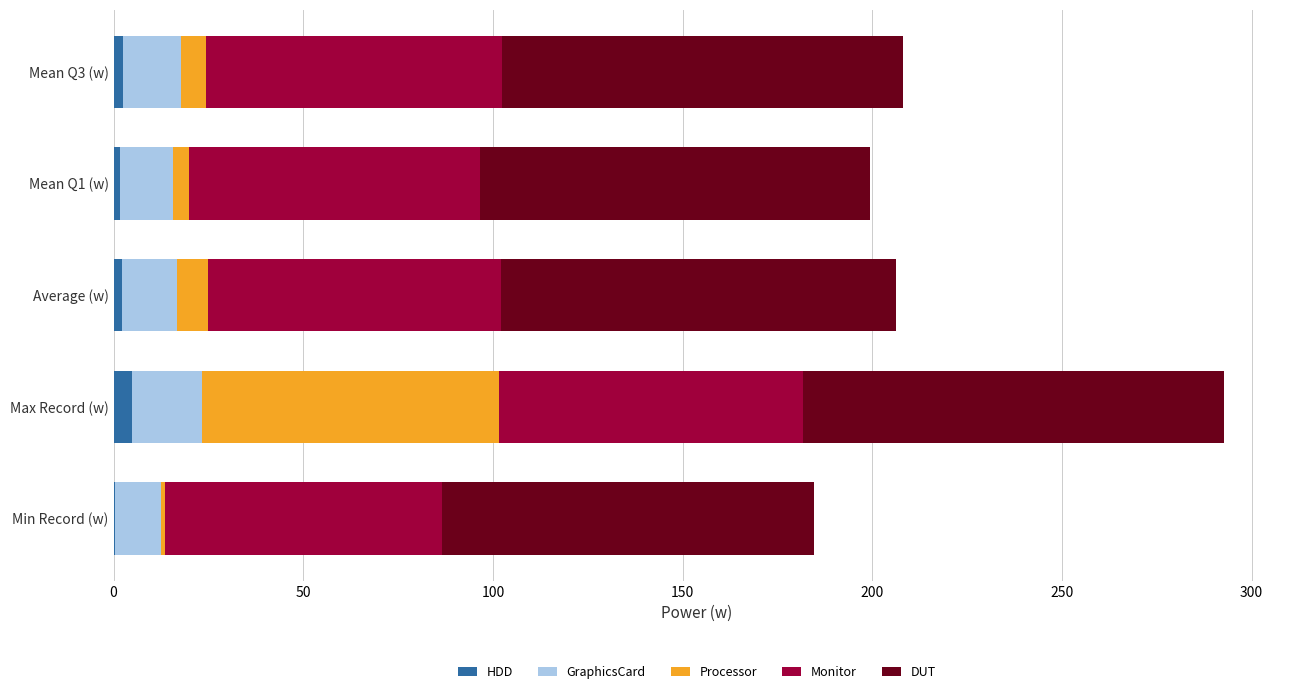

How many values in the HDD series exceed 2?

3